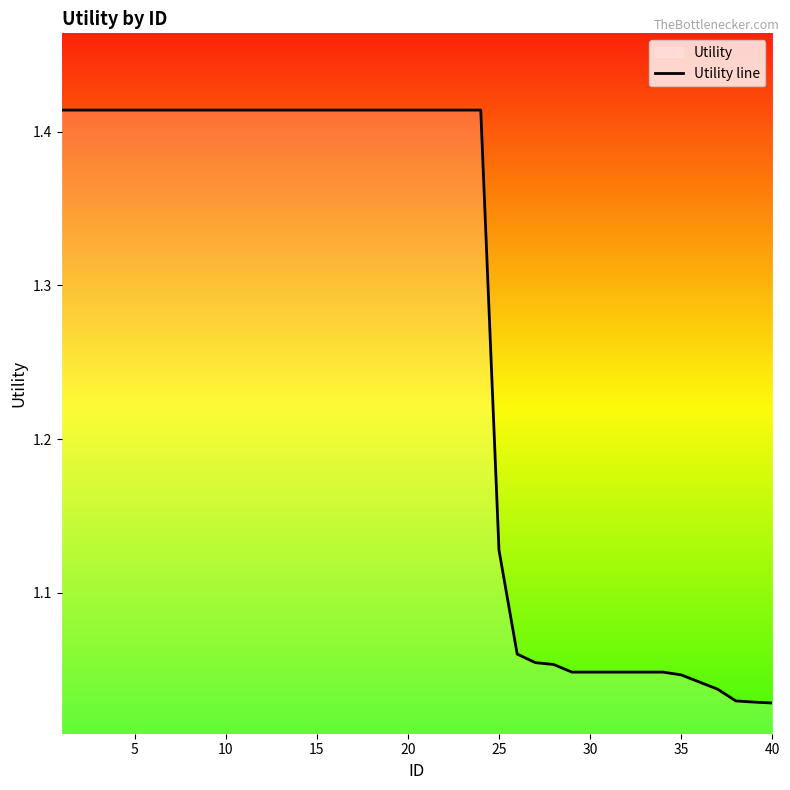

How many lines are shown in the chart?

1